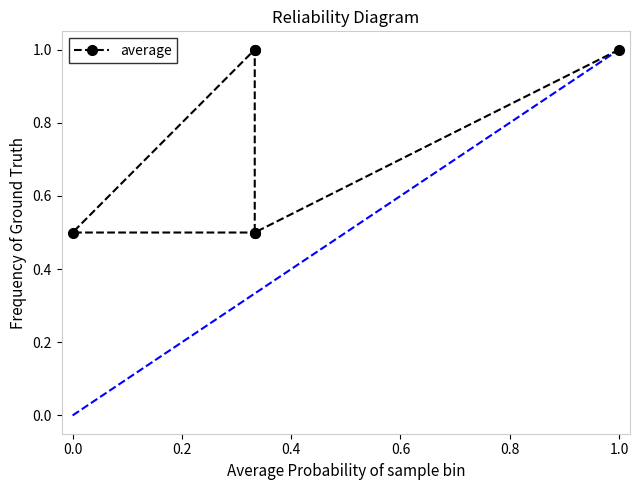

Is this an area chart (filled region under the line)?

No